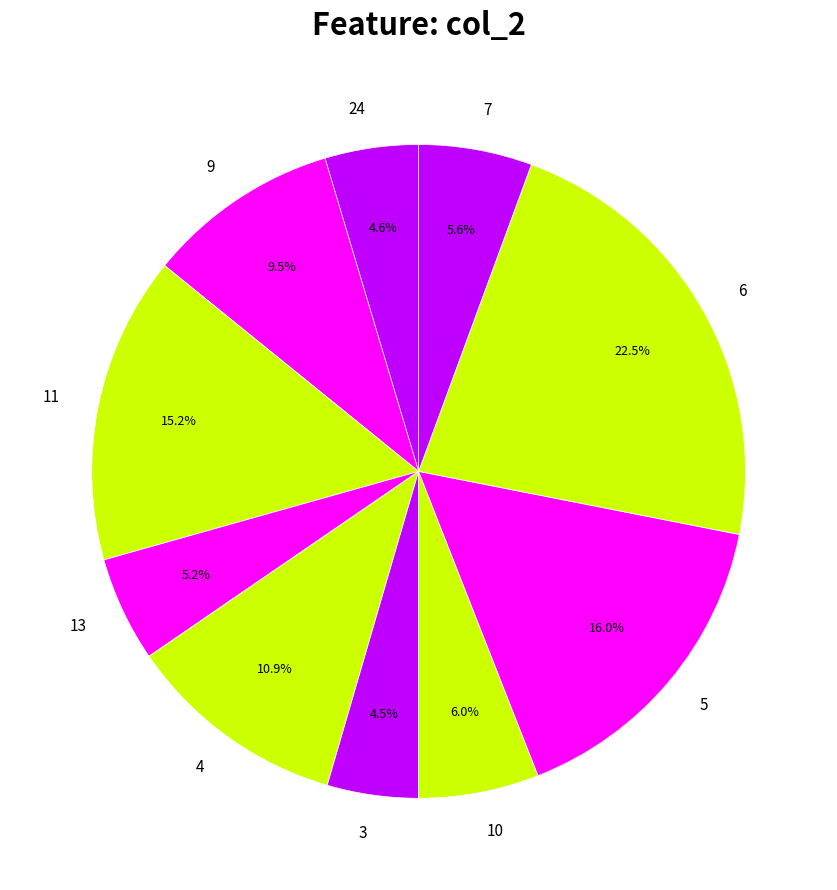

What percentage is NOT represented by 6?

77.5%